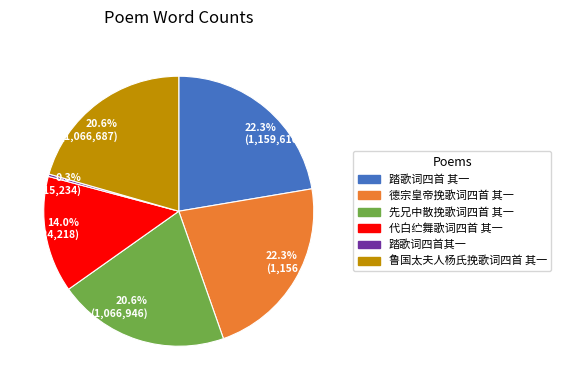

To the nearest percent, what is the combined percentage of 踏歌词四首其一 and 踏歌词四首 其一?

23%